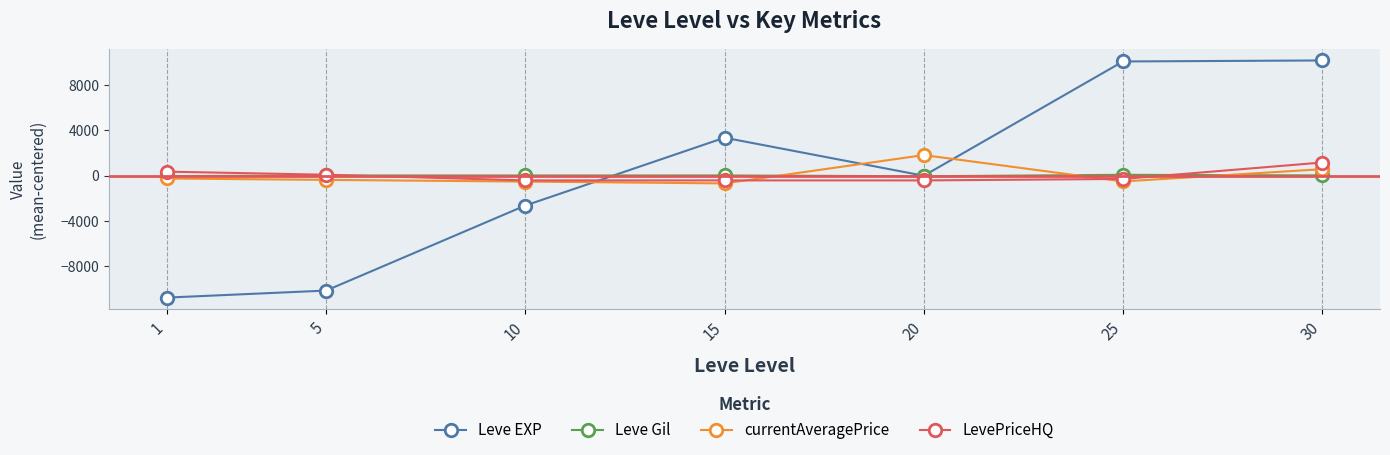

True or false: Leve Gil and currentAveragePrice cross at least once.

True